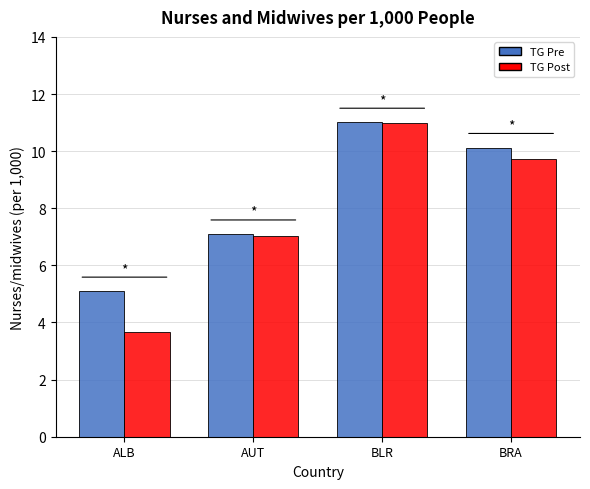

Reading left to right, what are all the values shown in this chart?

TG Pre: 5.1	7.1	11.0	10.1
TG Post: 3.6	7.0	11.0	9.7